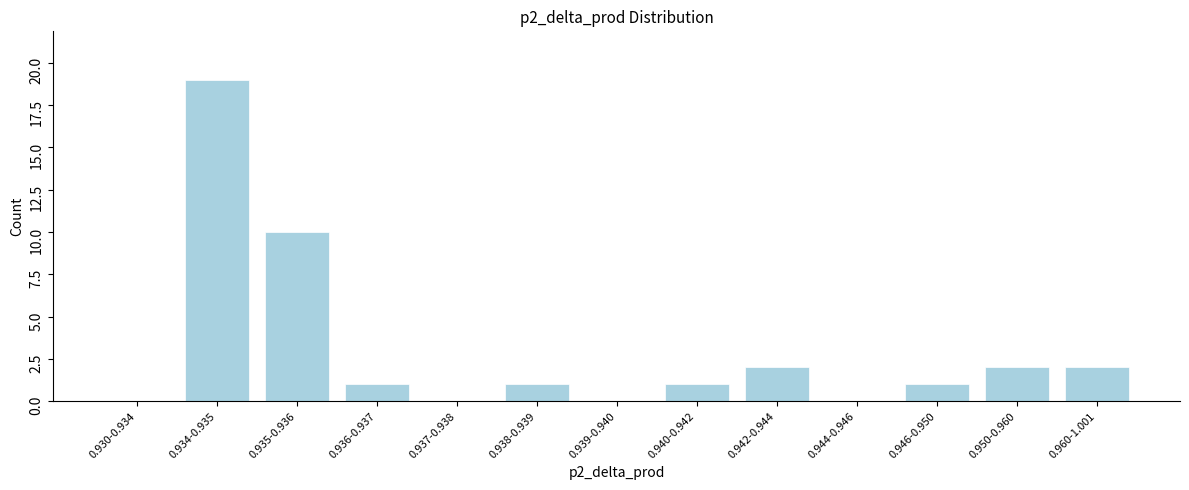

Reading left to right, what are all the values shown in this chart?

0.930-0.934=0	0.934-0.935=19	0.935-0.936=10	0.936-0.937=1	0.937-0.938=0	0.938-0.939=1	0.939-0.940=0	0.940-0.942=1	0.942-0.944=2	0.944-0.946=0	0.946-0.950=1	0.950-0.960=2	0.960-1.001=2